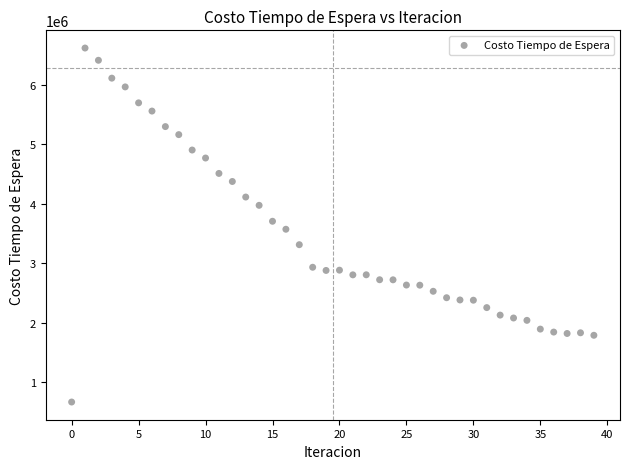

What is the range of Y values (max minus min)?

5961199.1